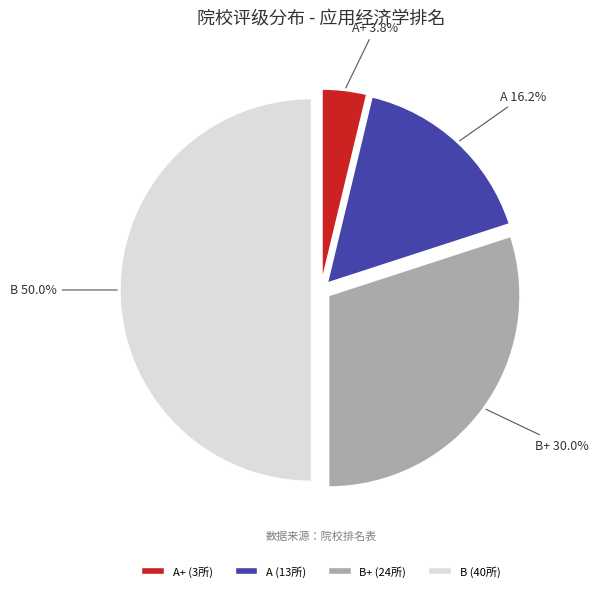

True or false: B accounts for 37% of the total.

False